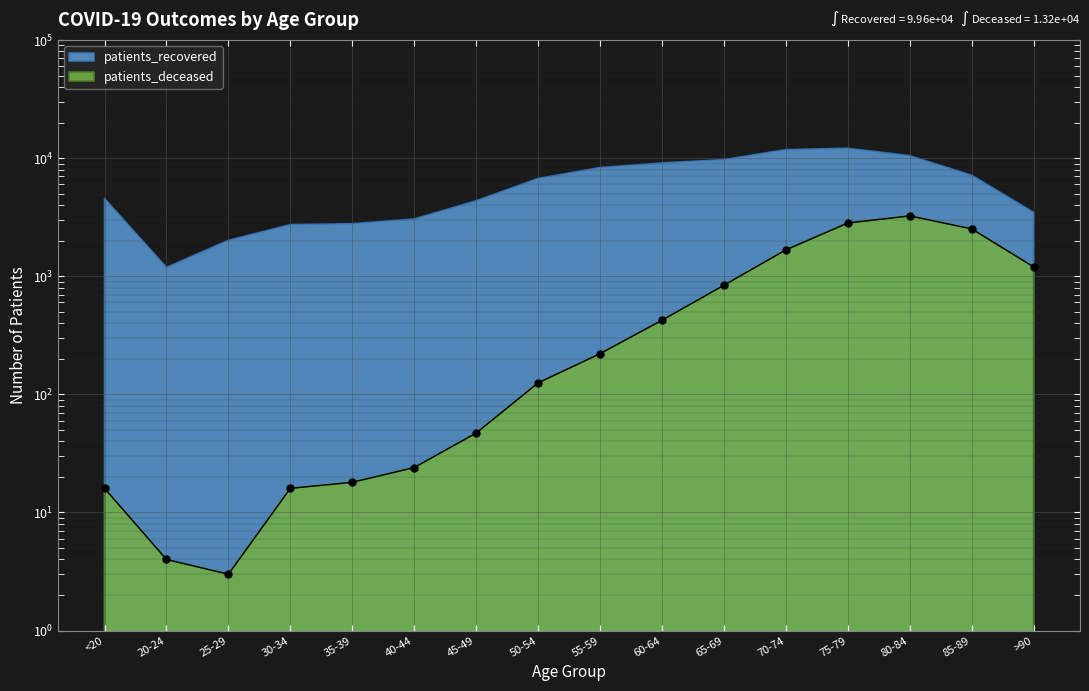

At which category does the data reach its first local peak?

80-84